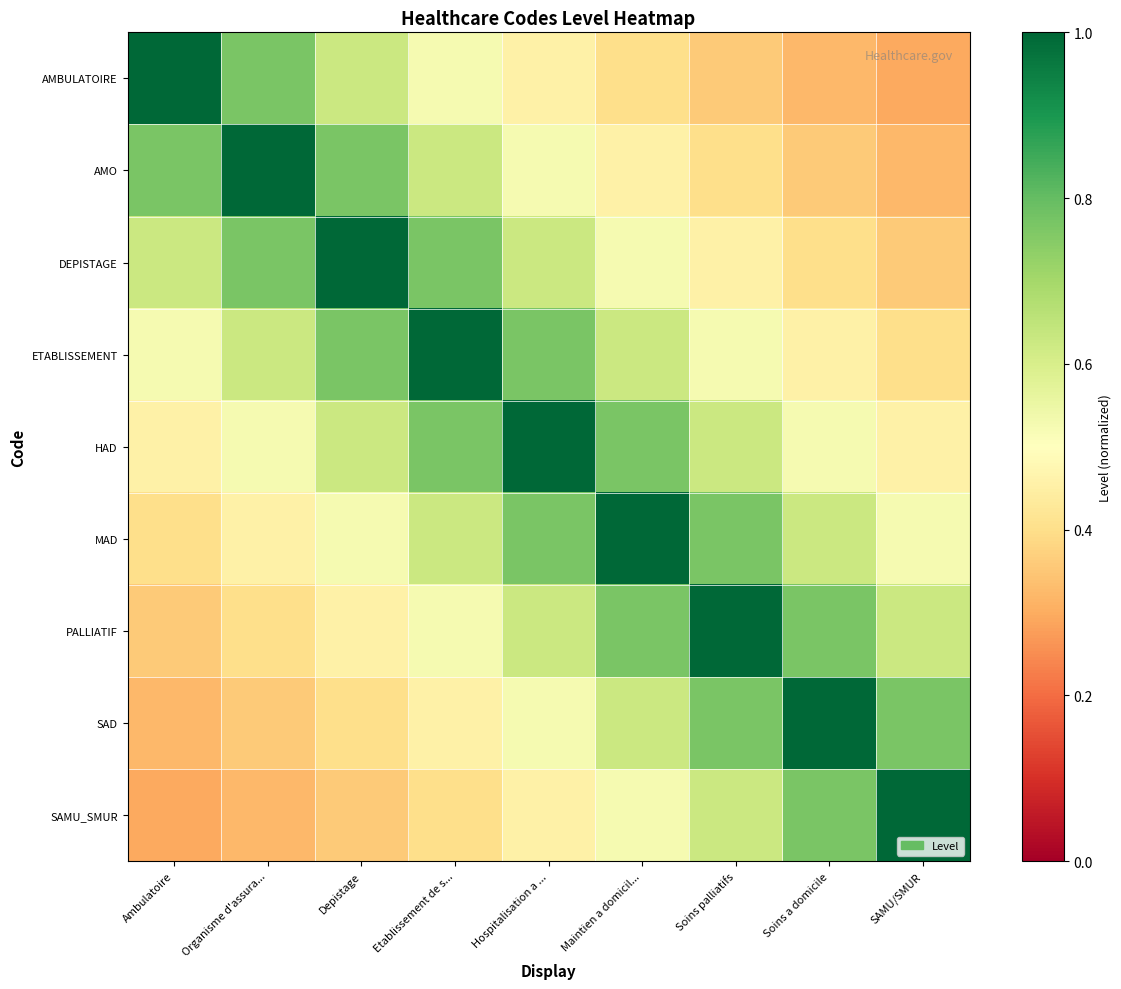

How many series are shown in this chart?

9